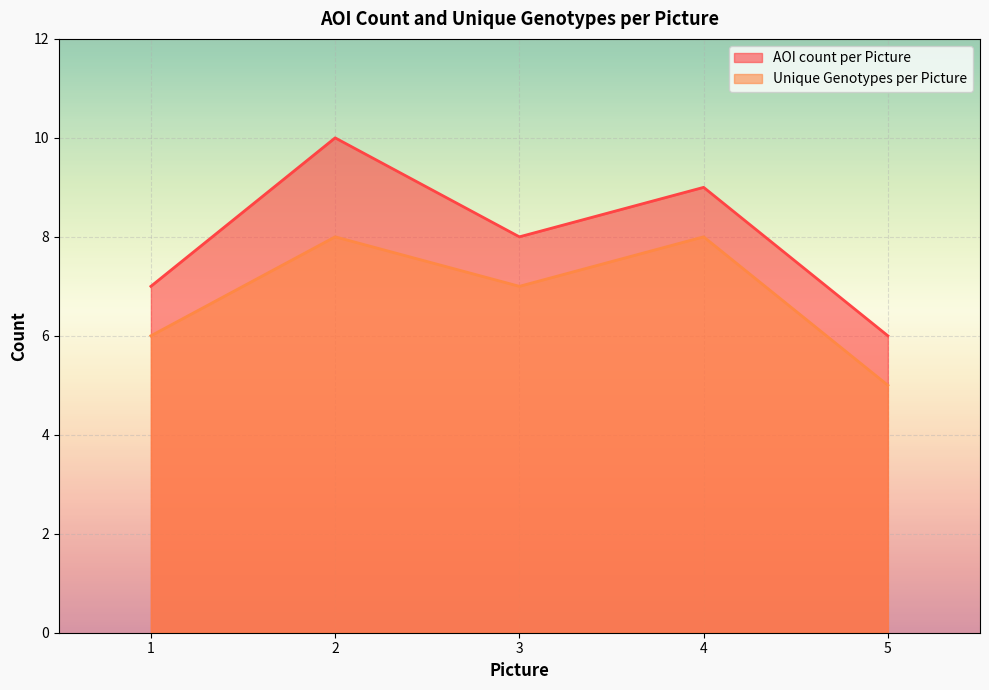

Reading left to right, transcribe all the data shown in this chart.

AOI count per Picture: 1=7	2=10	3=8	4=9	5=6
Unique Genotypes per Picture: 1=6	2=8	3=7	4=8	5=5